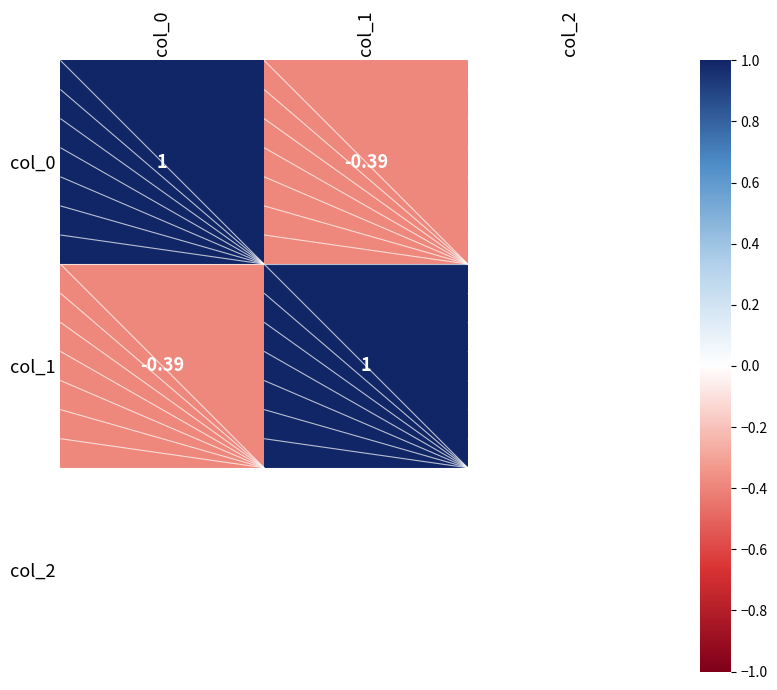

Is the value of col_1 at col_0 greater than the value of col_0 at col_0?

No